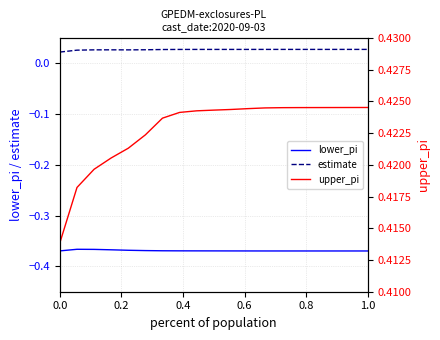

True or false: lower_pi and estimate intersect in this chart.

False